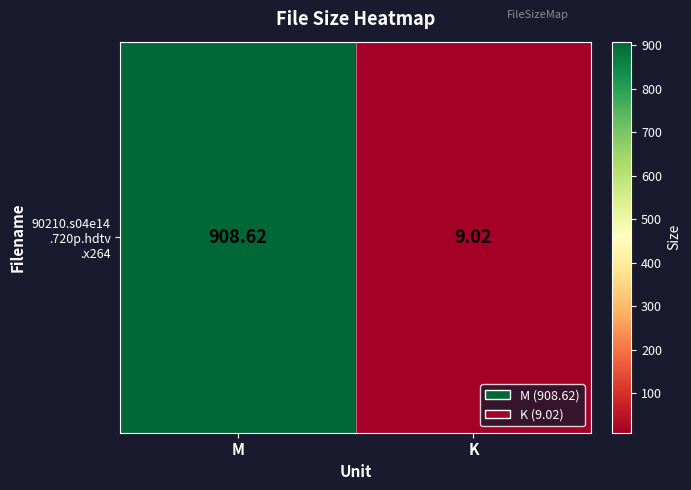

How many values exceed 908?

1